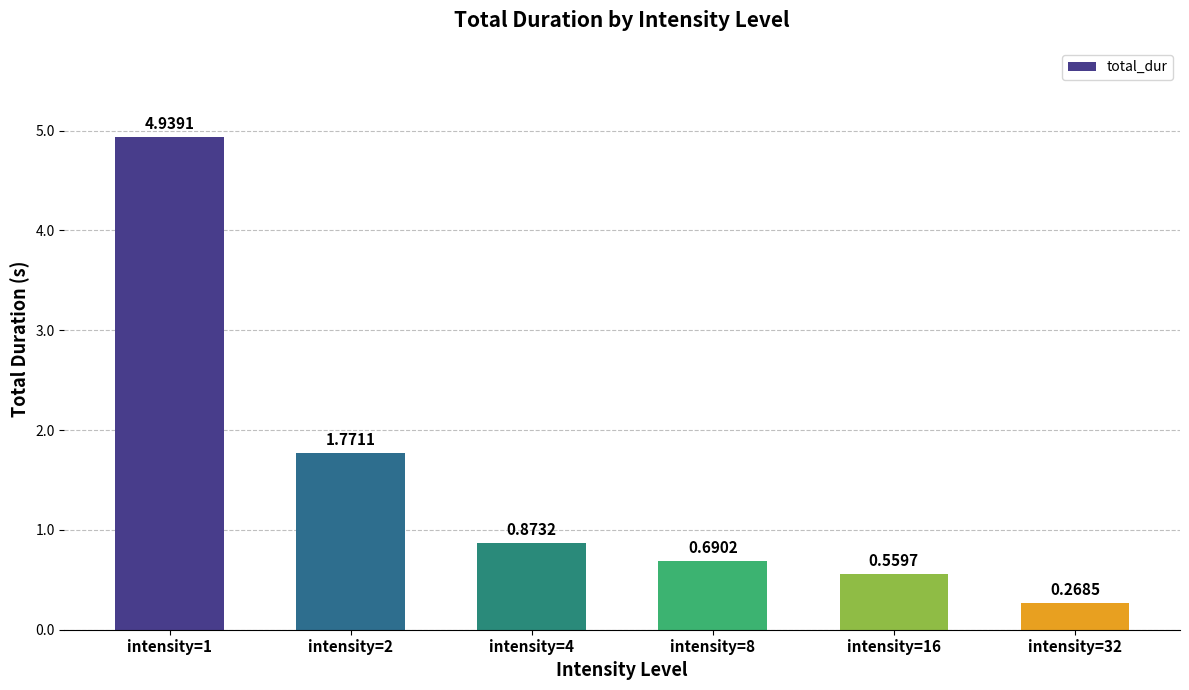

Which has a higher value, intensity=32 or intensity=8?

intensity=8